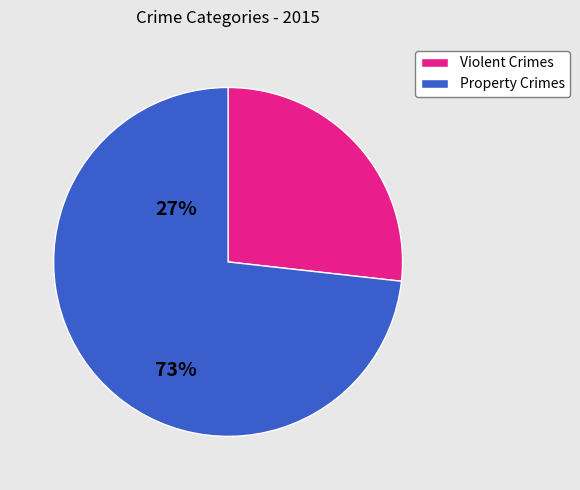

Does any single category account for the majority?

Yes